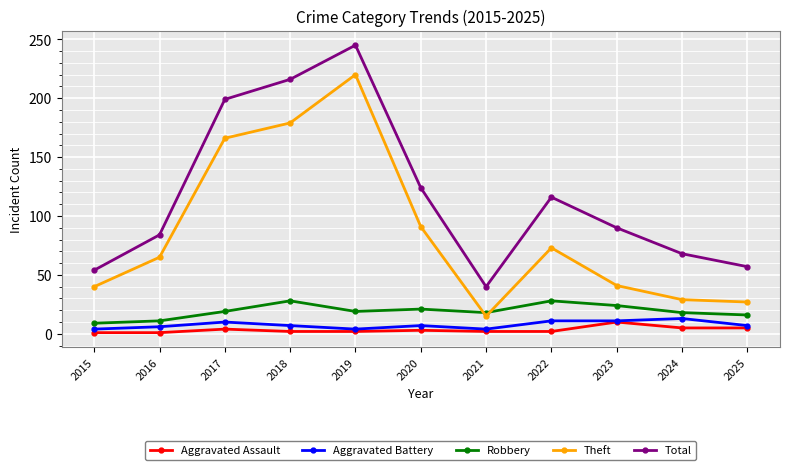

How many data points in Theft are less than 65?

5